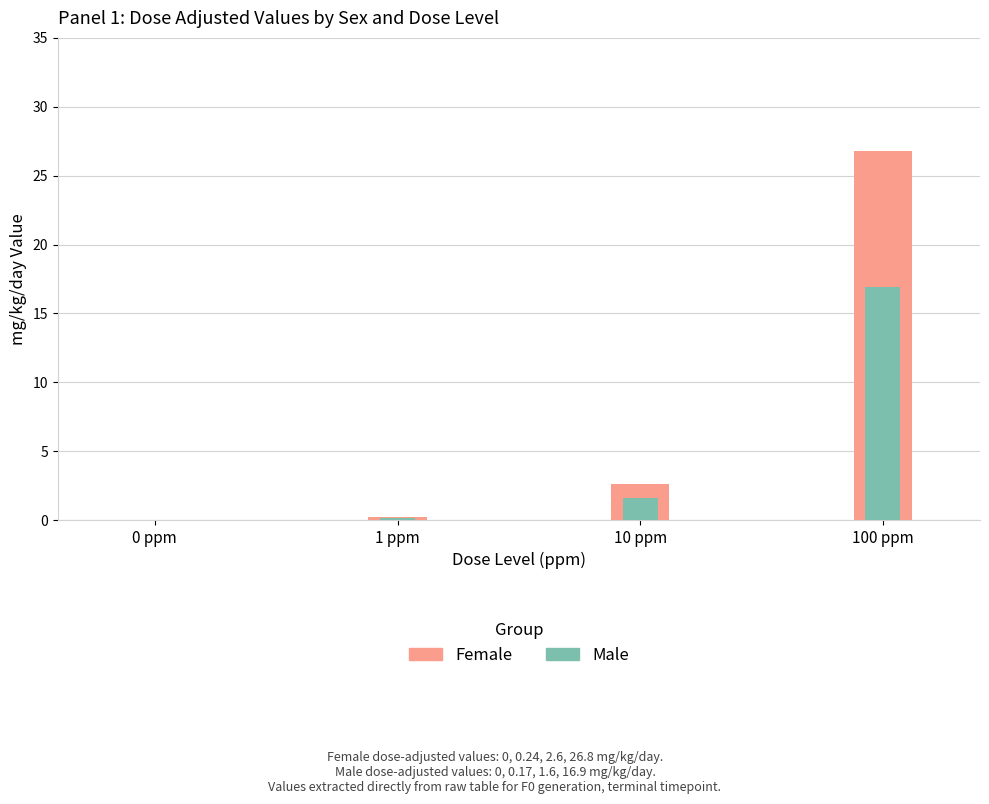

What is the sum of all Male values?

18.7